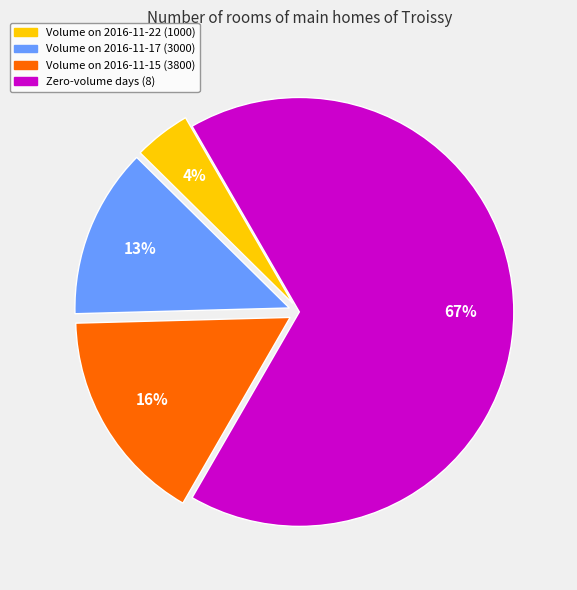

To the nearest percent, what is the average slice percentage?

25%